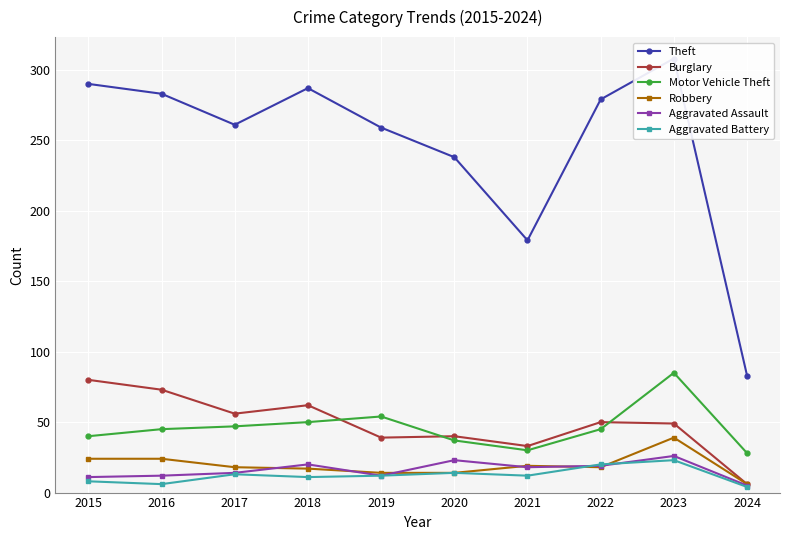

True or false: Aggravated Battery and Burglary cross at least once.

False